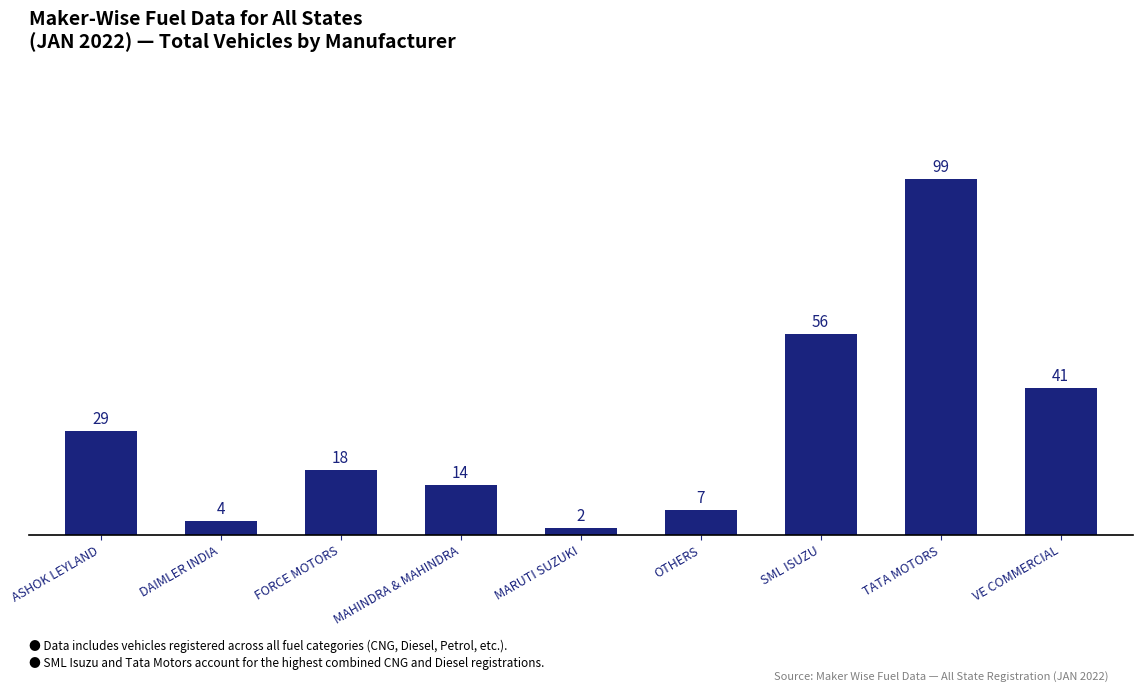

What is the value of the 7th bar from the left?

56